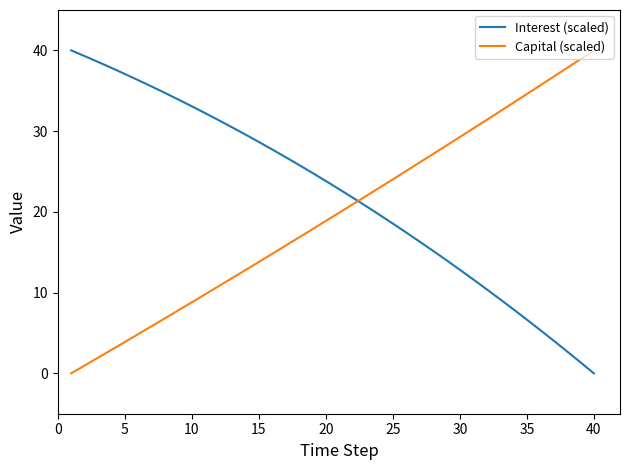

Does the chart display data point markers on the line(s)?

No